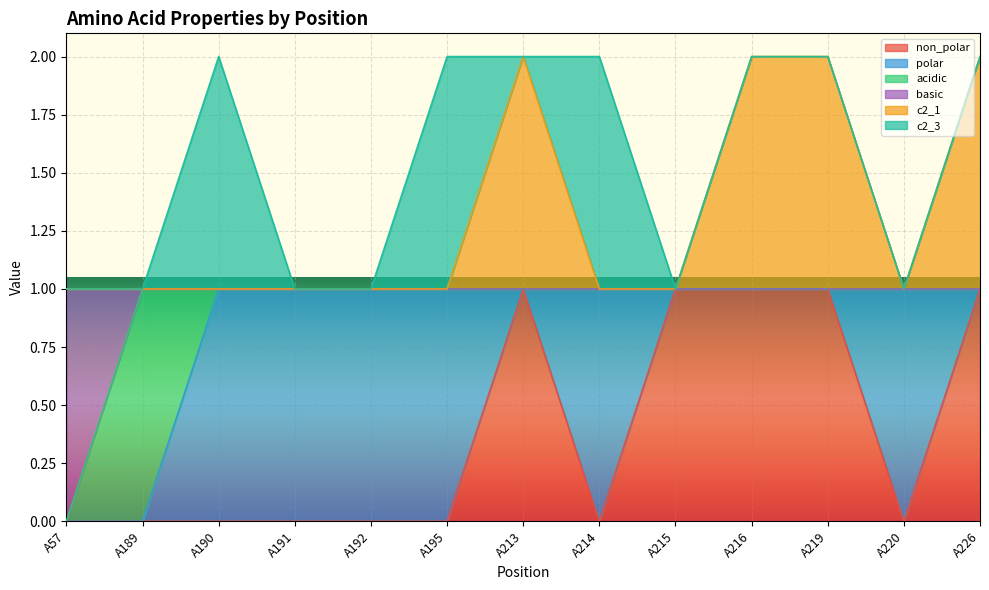

What are all the series names shown in the legend?

non_polar, polar, acidic, basic, c2_1, c2_3